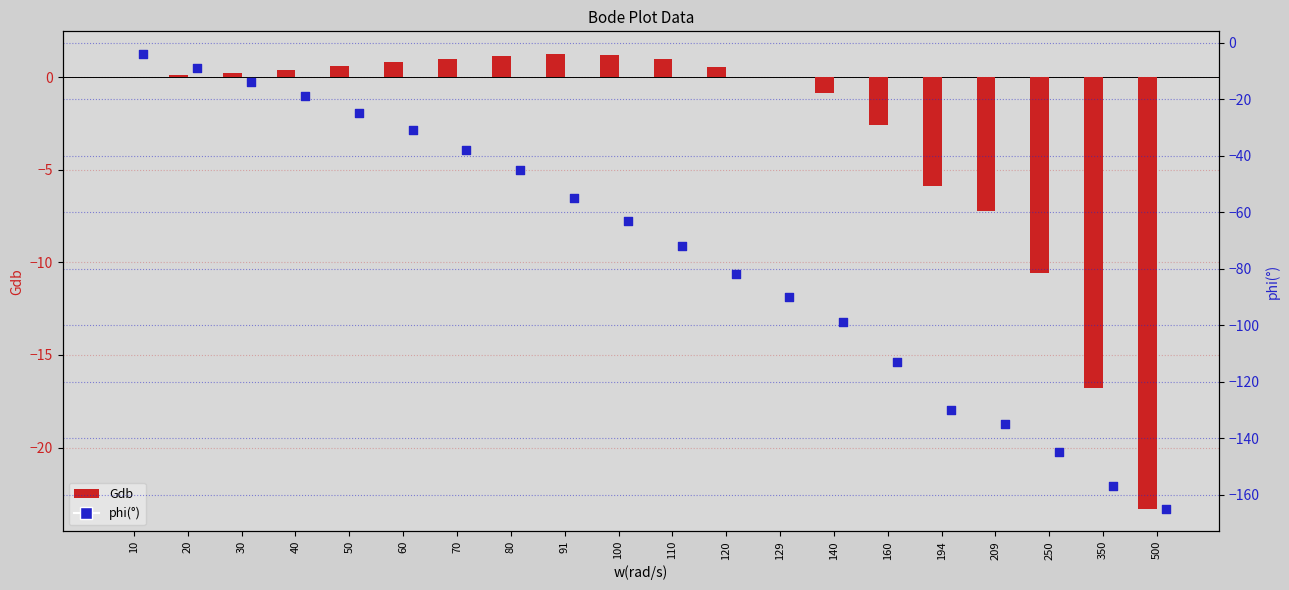

What are all the series names shown in the legend?

Gdb, phi(°)